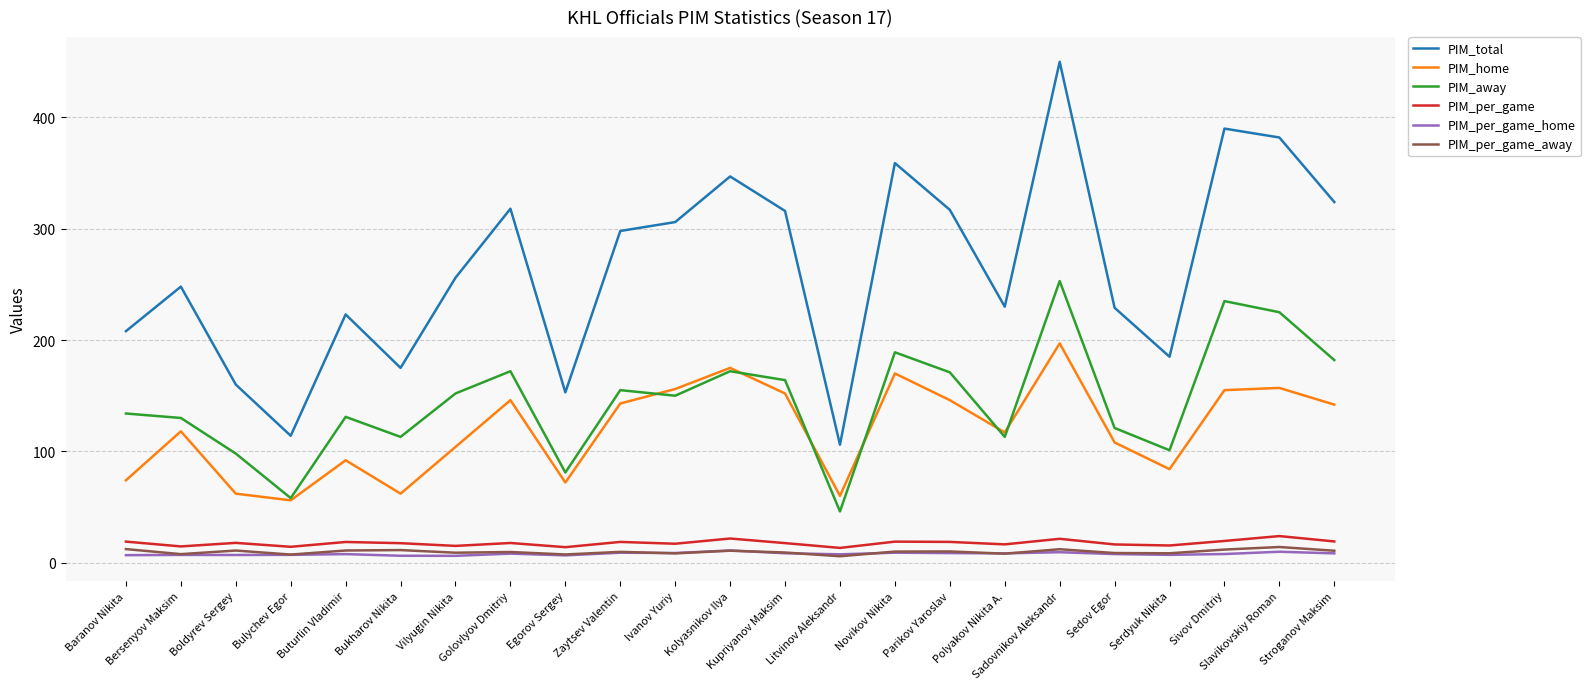

What is the average value of the PIM_per_game_home series?

7.9